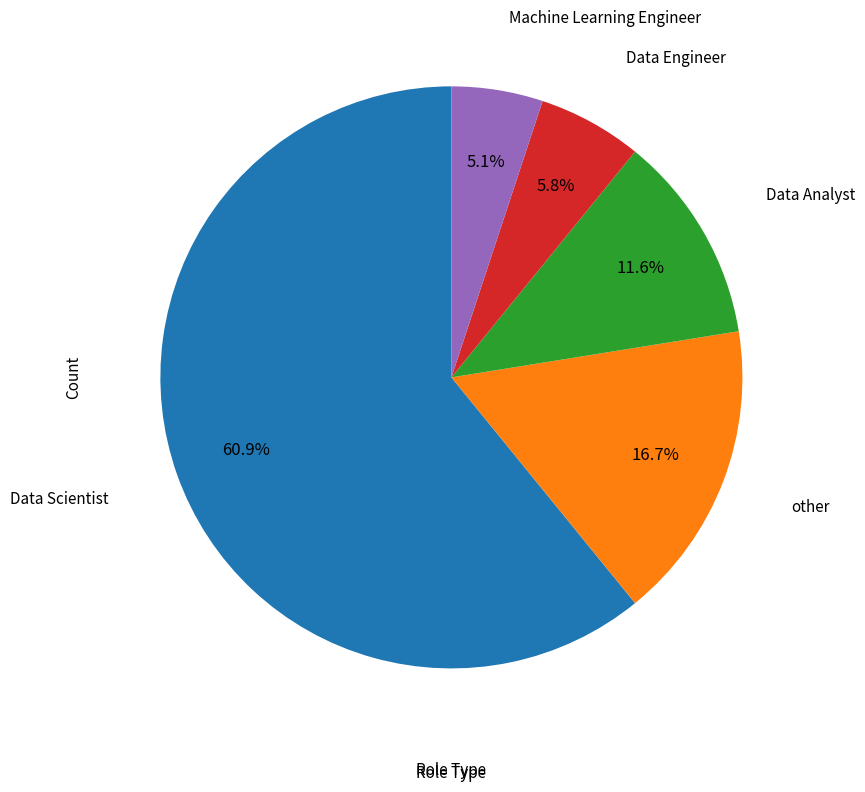

Does any single category account for the majority?

Yes